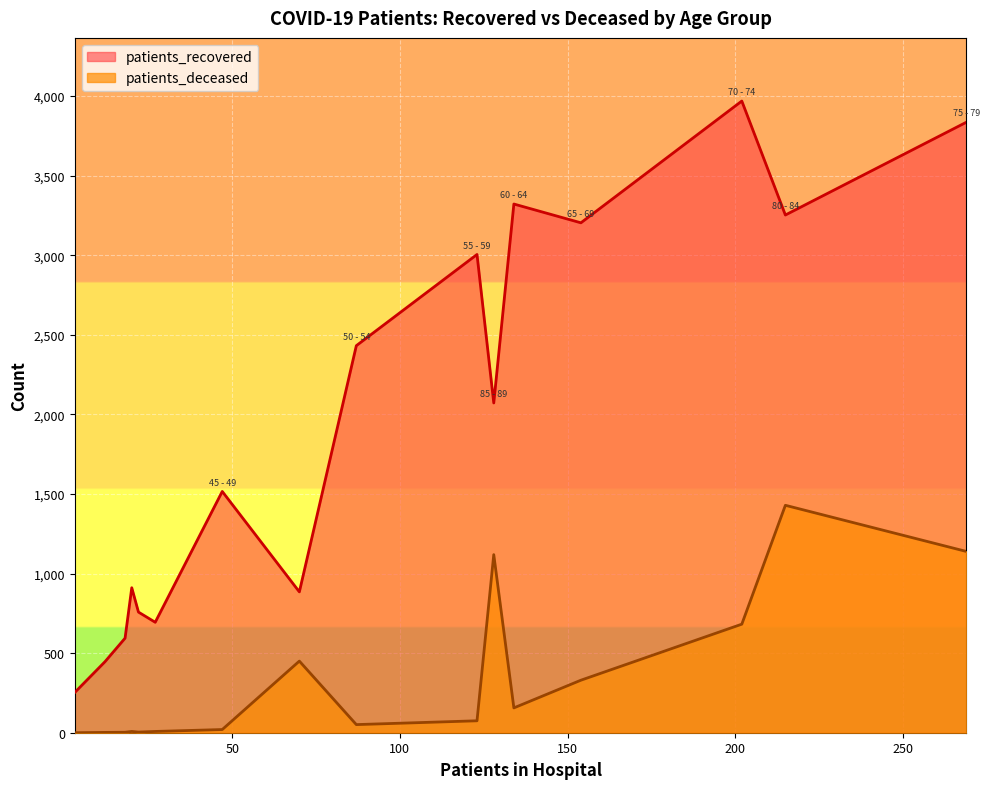

In patients_recovered, how many points are lower than both neighbors (excluding endpoints)?

5